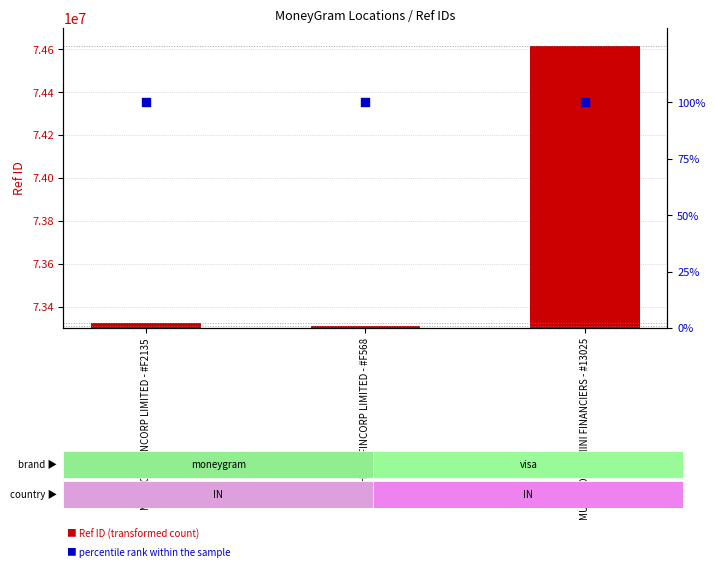

At how many categories does at least one series exceed 4993622?

3